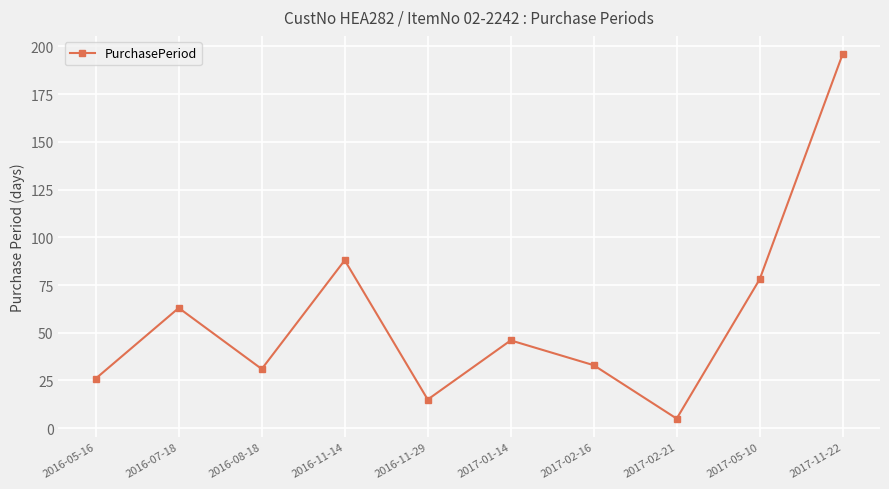

The value at 2016-05-16 is 43. True or false?

False